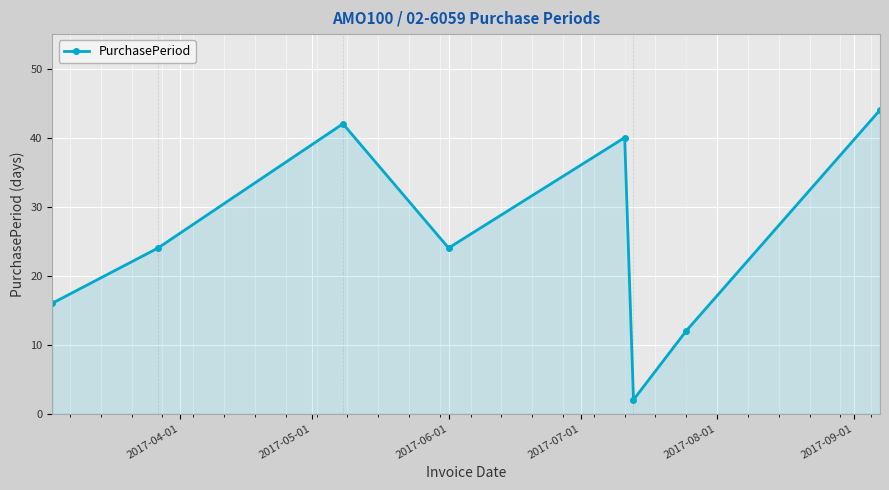

What is the value of the 7th point from the left?

12